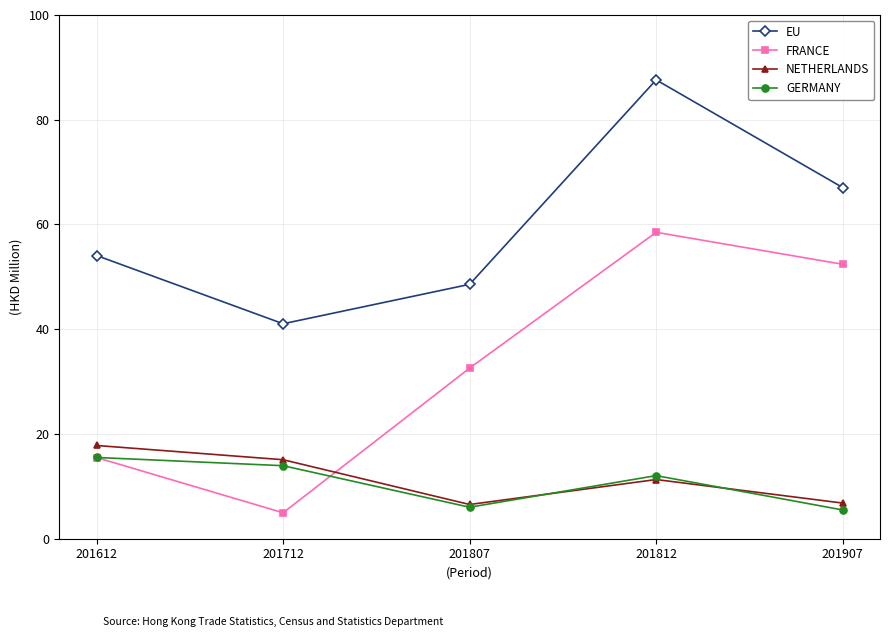

What is the sum of the GERMANY values at 201807 and 201907?

11.5